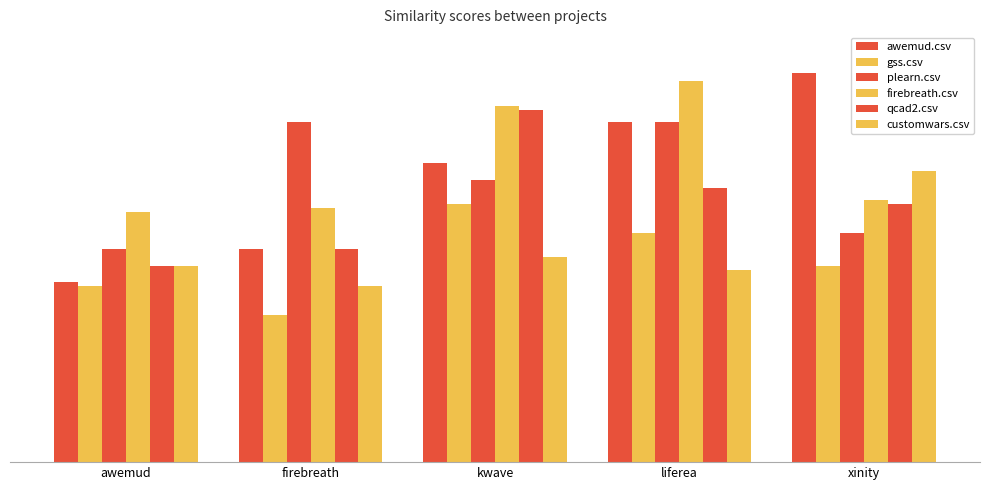

Are the bars grouped side by side (vs. stacked)?

Yes